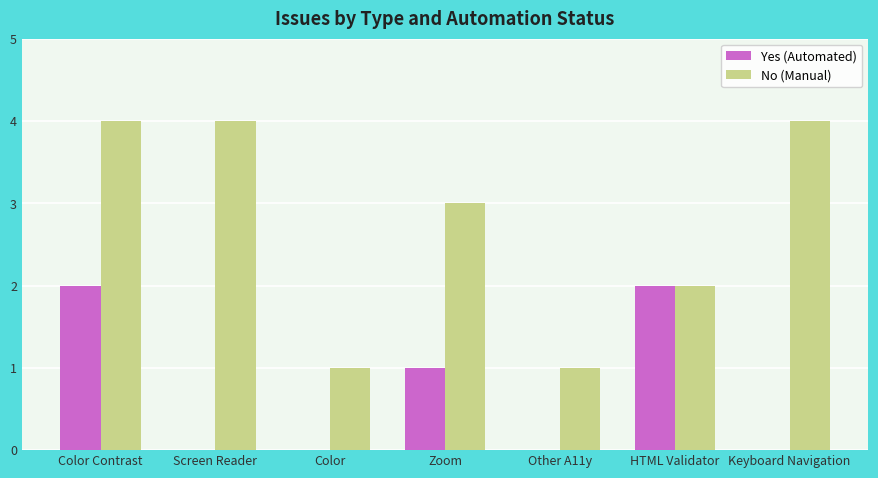

True or false: Yes (Automated) has a value of 1 at Zoom.

True